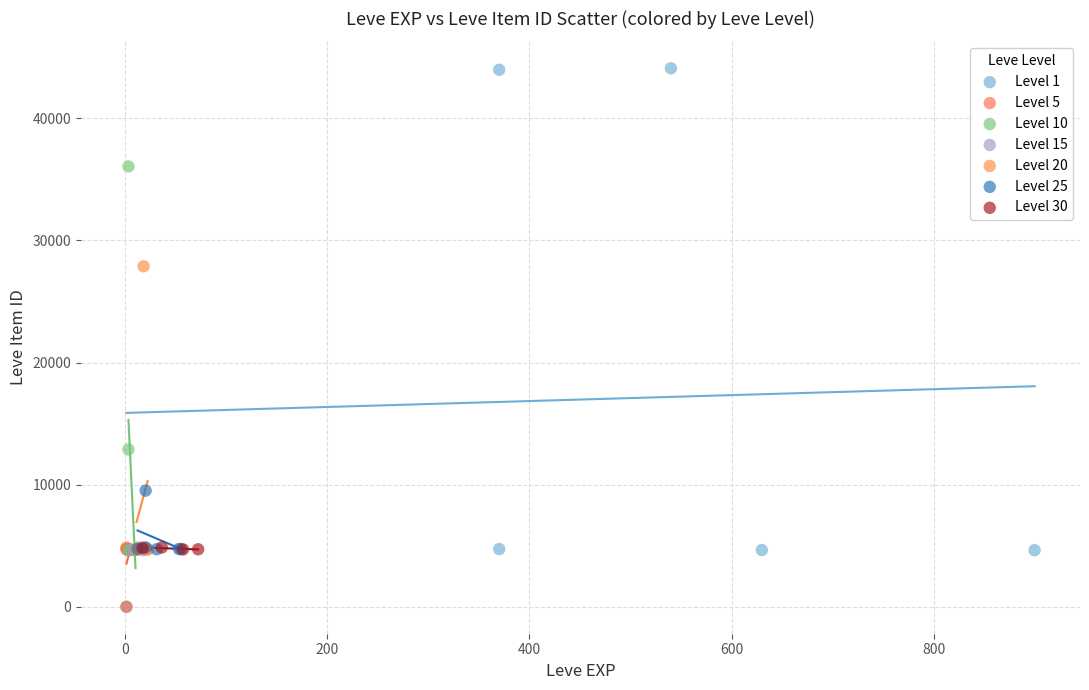

What are all the series names shown in the legend?

Level 1, Level 5, Level 10, Level 15, Level 20, Level 25, Level 30